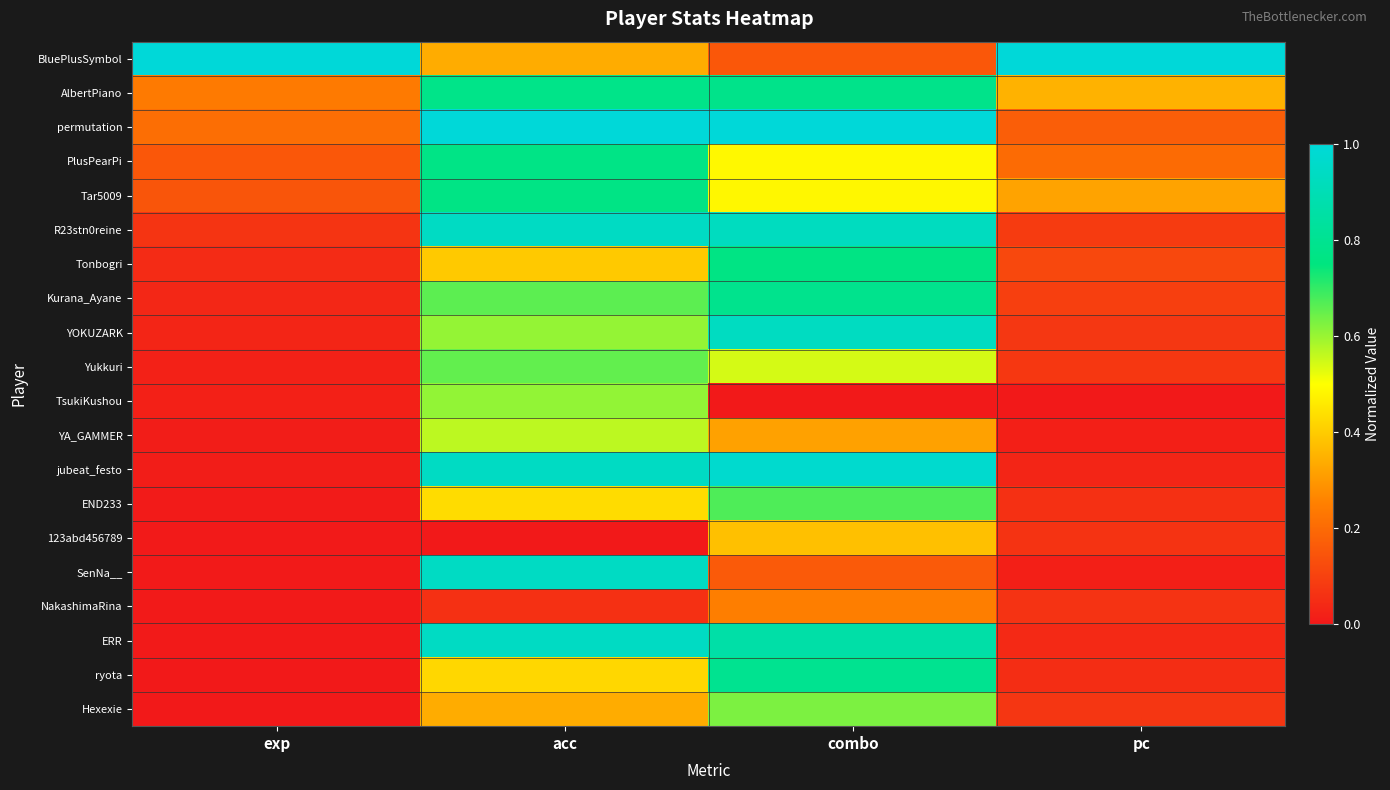

Reading left to right, list all the values displayed in this chart.

BluePlusSymbol: exp=1.0	acc=0.3	combo=0.2	pc=1.0
AlbertPiano: exp=0.2	acc=0.8	combo=0.8	pc=0.4
permutation: exp=0.2	acc=1.0	combo=1.0	pc=0.2
PlusPearPi: exp=0.2	acc=0.8	combo=0.5	pc=0.2
Tar5009: exp=0.1	acc=0.8	combo=0.5	pc=0.3
R23stn0reine: exp=0.1	acc=0.9	combo=0.9	pc=0.1
Tonbogri: exp=0.0	acc=0.4	combo=0.8	pc=0.1
Kurana_Ayane: exp=0.0	acc=0.7	combo=0.8	pc=0.1
YOKUZARK: exp=0.0	acc=0.6	combo=0.9	pc=0.1
Yukkuri: exp=0.0	acc=0.7	combo=0.5	pc=0.1
TsukiKushou: exp=0.0	acc=0.6	combo=0.0	pc=0.0
YA_GAMMER: exp=0.0	acc=0.6	combo=0.3	pc=0.0
jubeat_festo: exp=0.0	acc=0.9	combo=1.0	pc=0.0
END233: exp=0.0	acc=0.4	combo=0.7	pc=0.1
123abd456789: exp=0.0	acc=0.0	combo=0.4	pc=0.1
SenNa__: exp=0.0	acc=0.9	combo=0.2	pc=0.0
NakashimaRina: exp=0.0	acc=0.1	combo=0.2	pc=0.1
ERR: exp=0.0	acc=0.9	combo=0.9	pc=0.0
ryota: exp=0.0	acc=0.4	combo=0.8	pc=0.0
Hexexie: exp=0.0	acc=0.3	combo=0.6	pc=0.1